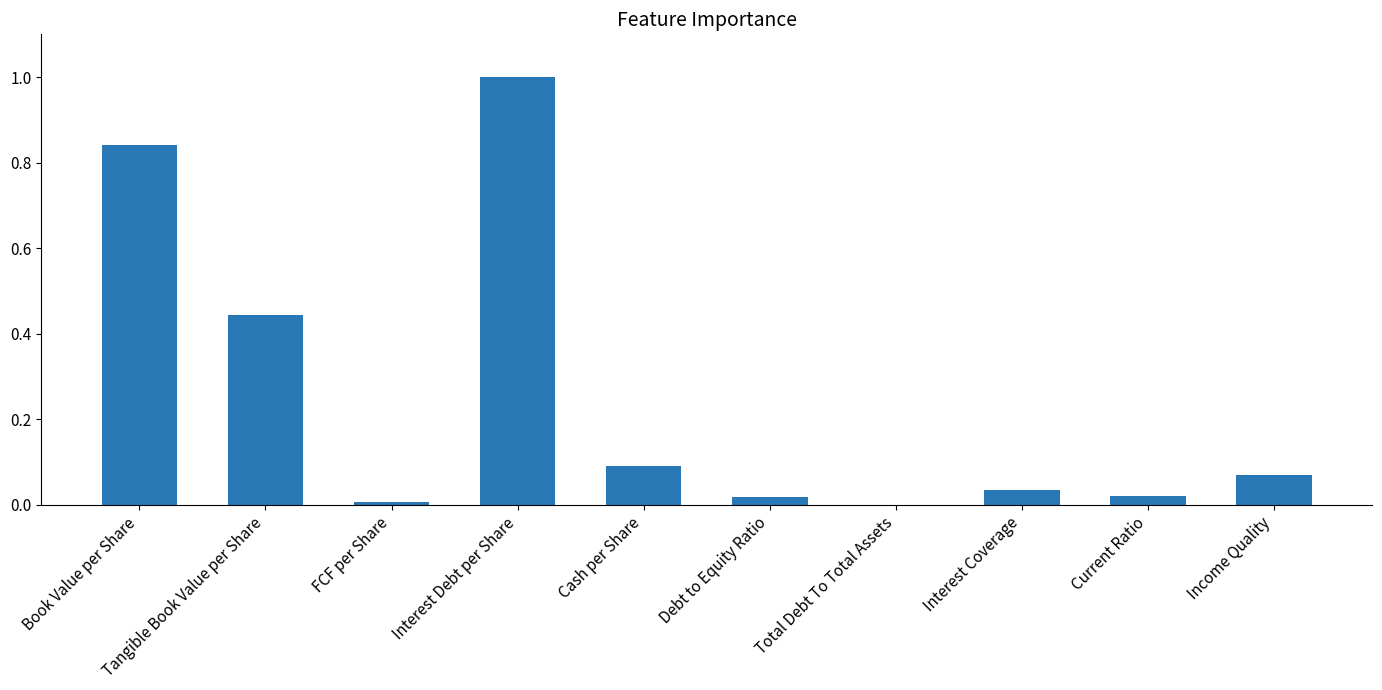

What is the sum of all values?

2.5